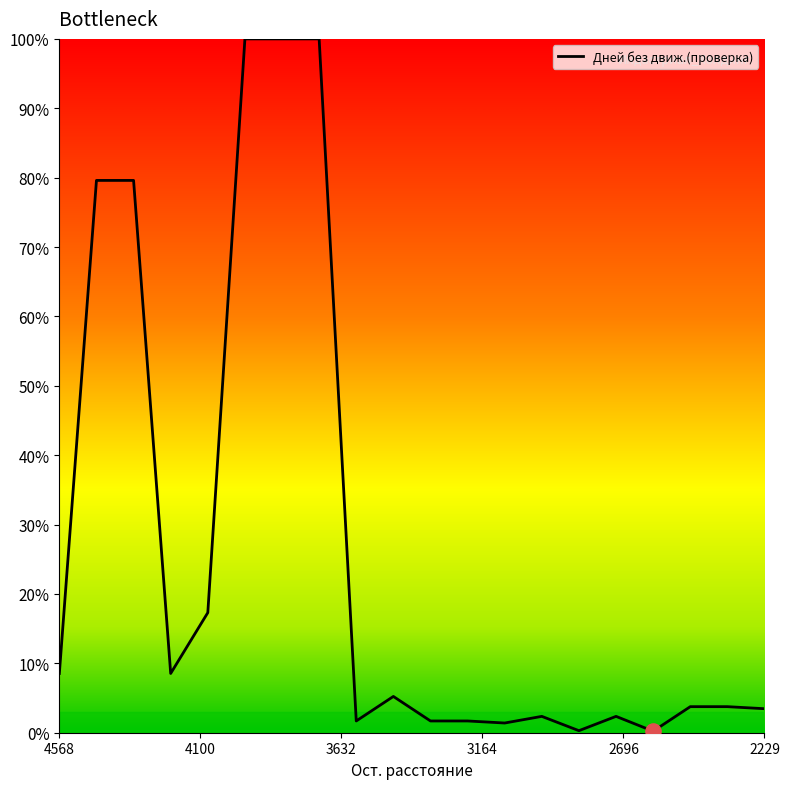

What is the greatest value displayed?

100.0